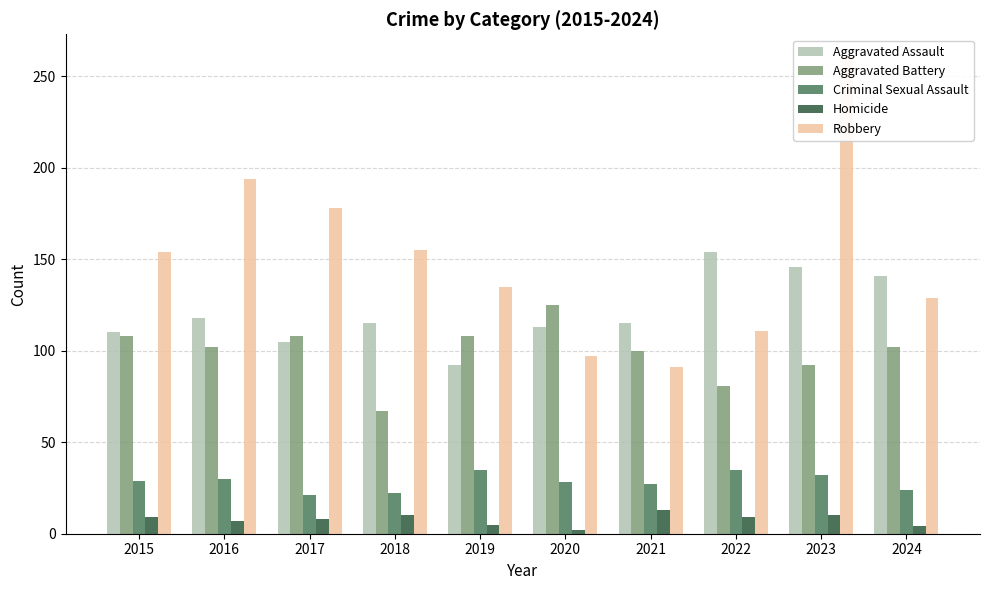

Which category has the lowest value in the Robbery series?

2021